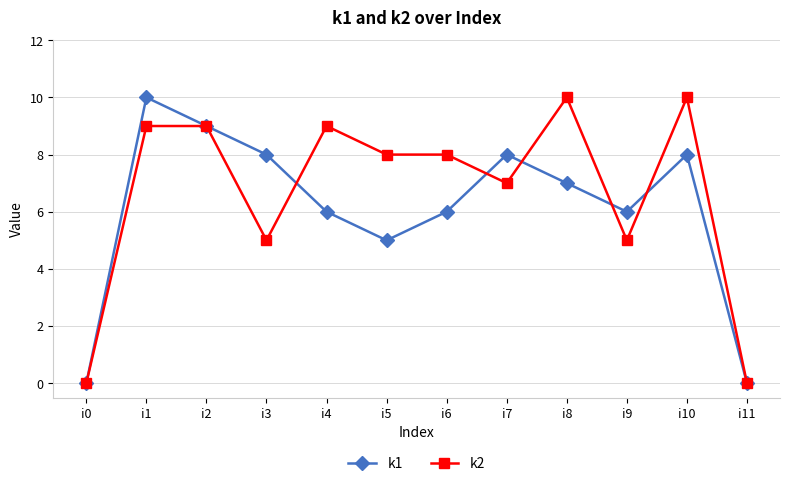

At which category does k2 reach its first local valley?

i3